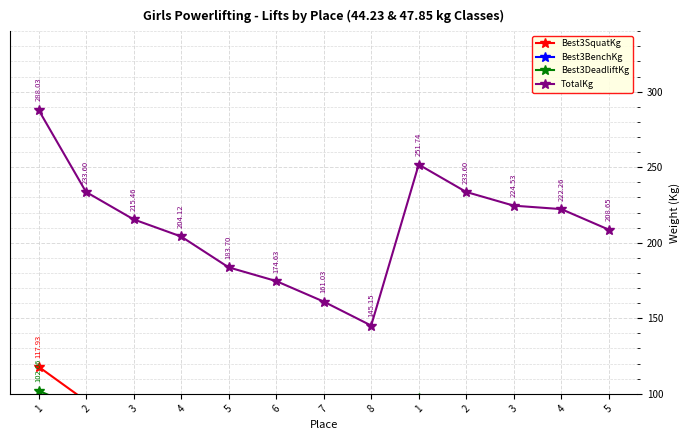

In TotalKg, how many points are lower than both neighbors (excluding endpoints)?

1